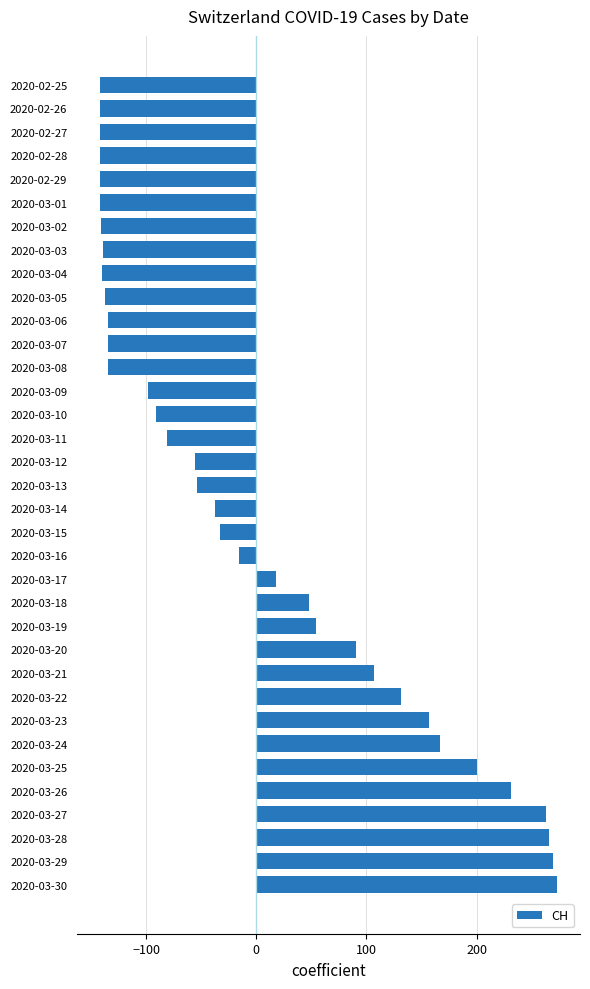

Between 2020-03-25 and 2020-03-14, which is larger?

2020-03-25